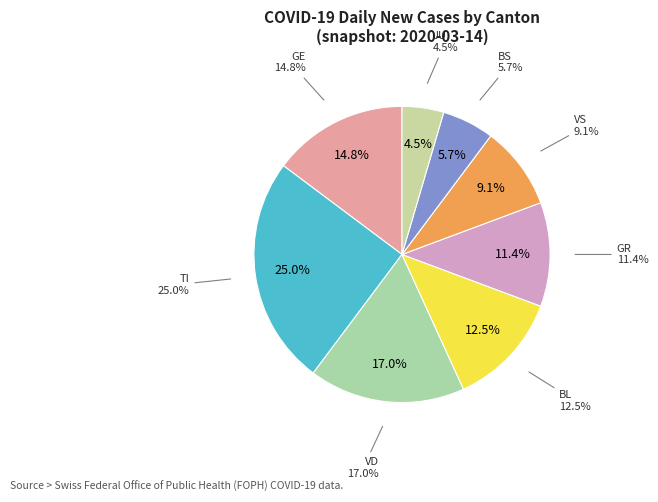

How many segments does this pie chart have?

8